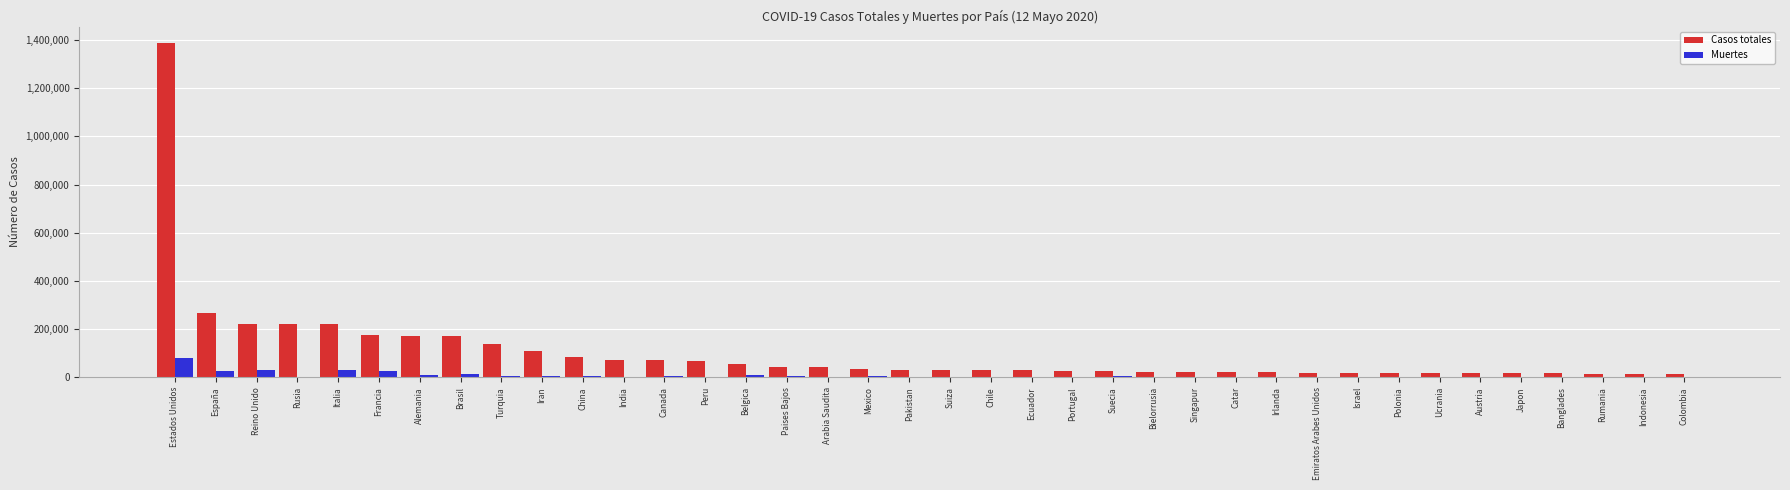

Read the Muertes value at Peru, to the nearest 50.

1950